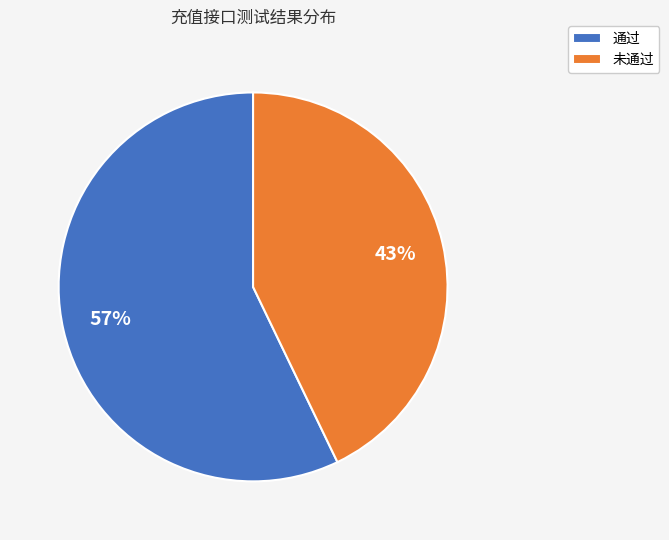

Is it true that 通过 is 65% of the pie?

False